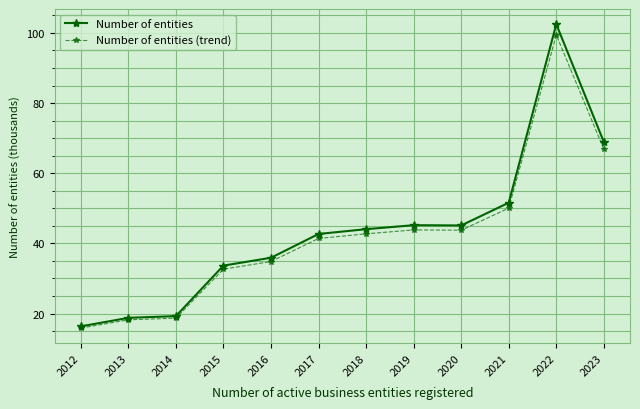

What is the difference between the highest and lowest values at 2023?

2.1